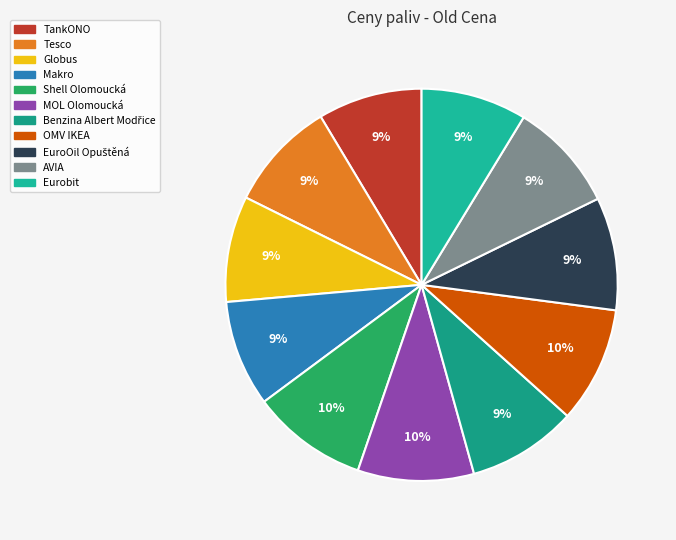

What percentage is the MOL Olomoucká slice, to the nearest percent?

10%